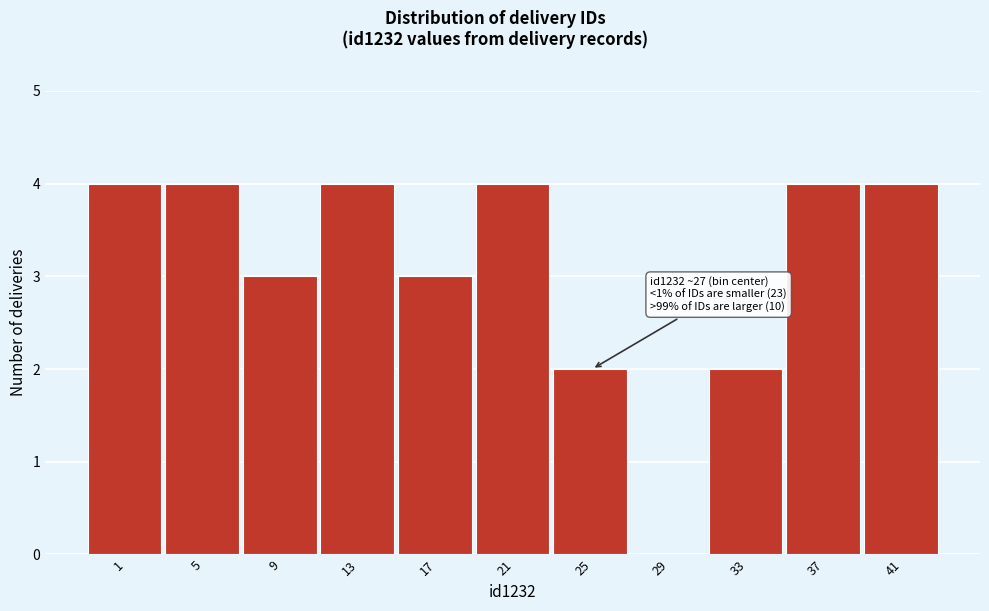

Reading right to left, list all the values displayed in this chart.

41=4	37=4	33=2	29=0	25=2	21=4	17=3	13=4	9=3	5=4	1=4